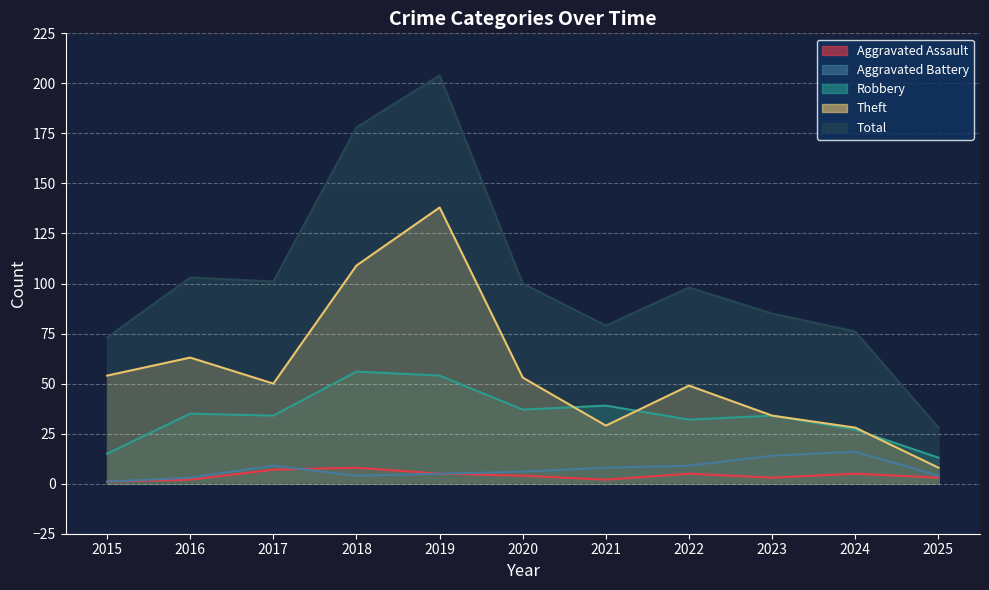

List the series in order of their peak value, highest first.

Total, Theft, Robbery, Aggravated Battery, Aggravated Assault